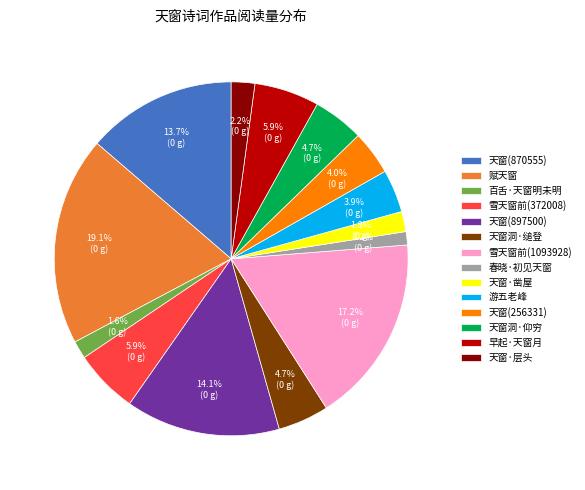

What is the largest slice in the pie chart?

赋天窗